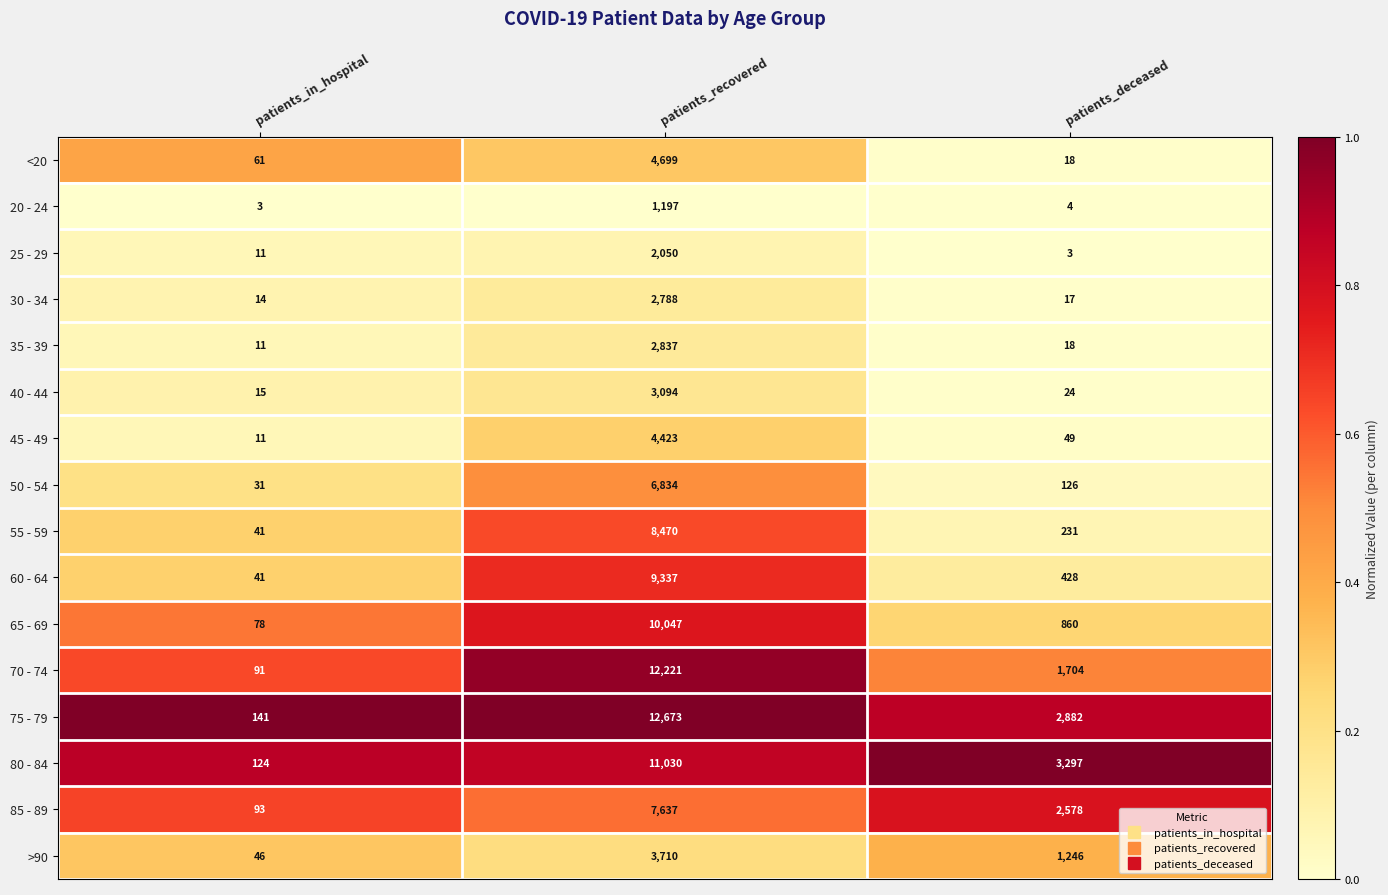

What is the difference between the highest and lowest values at patients_recovered?

11476